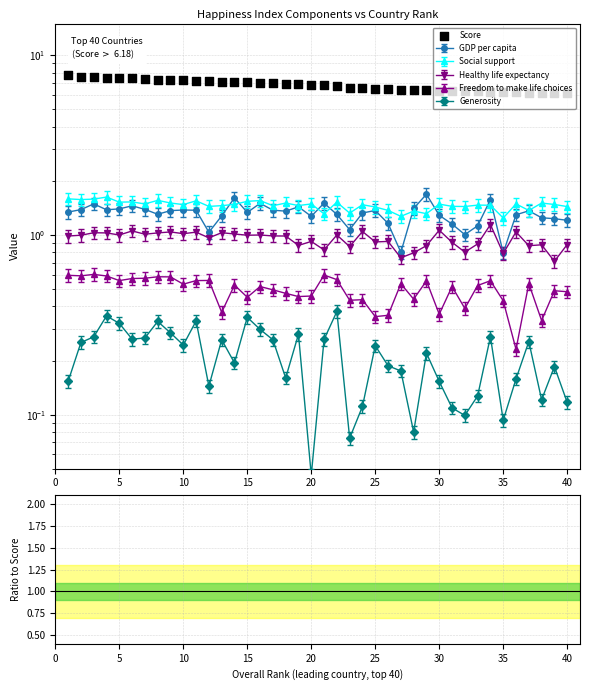

Which series has the largest total across all categories?

Score